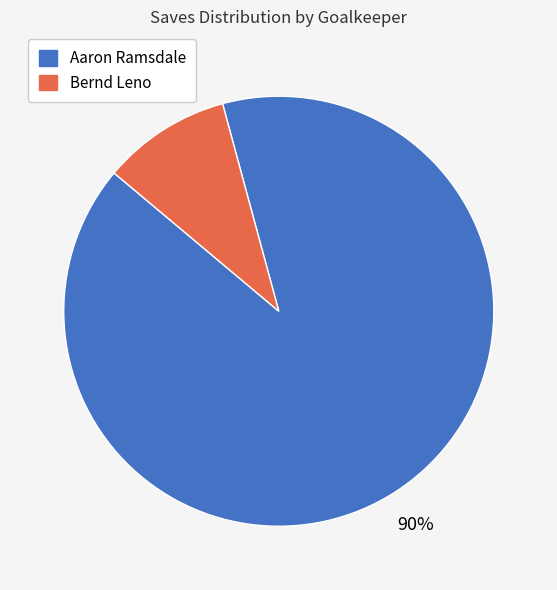

Which category accounts for the majority?

Aaron Ramsdale